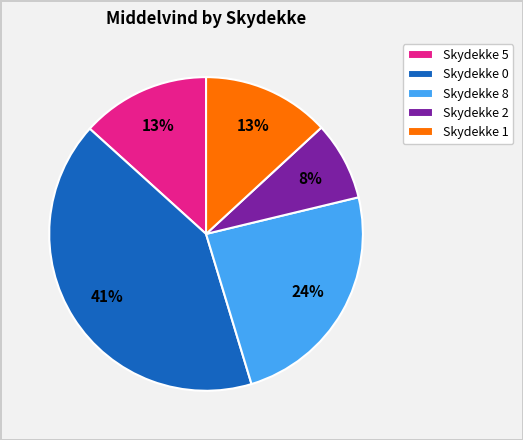

What is the smallest slice in the pie chart?

Skydekke 2